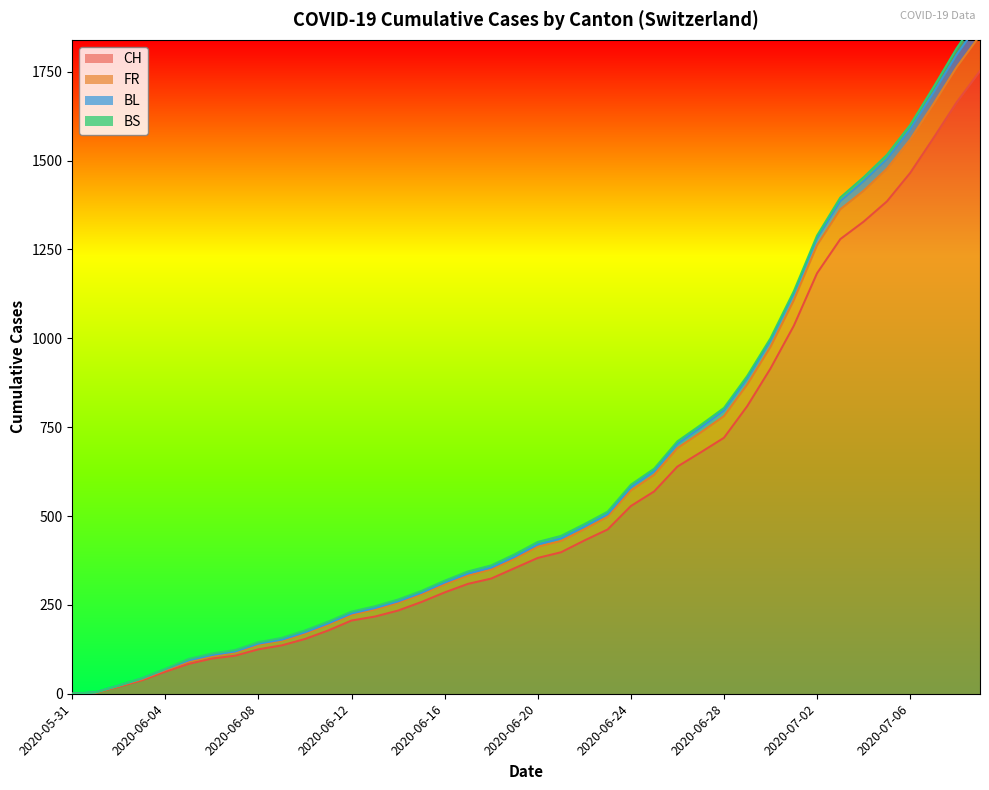

Which category has the highest value in the FR series?

2020-07-09